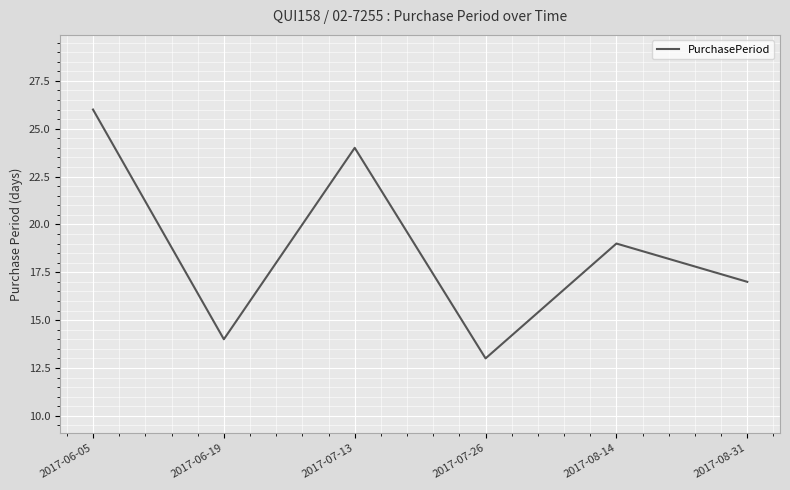

Reading left to right, extract all data points from this chart.

26	14	24	13	19	17